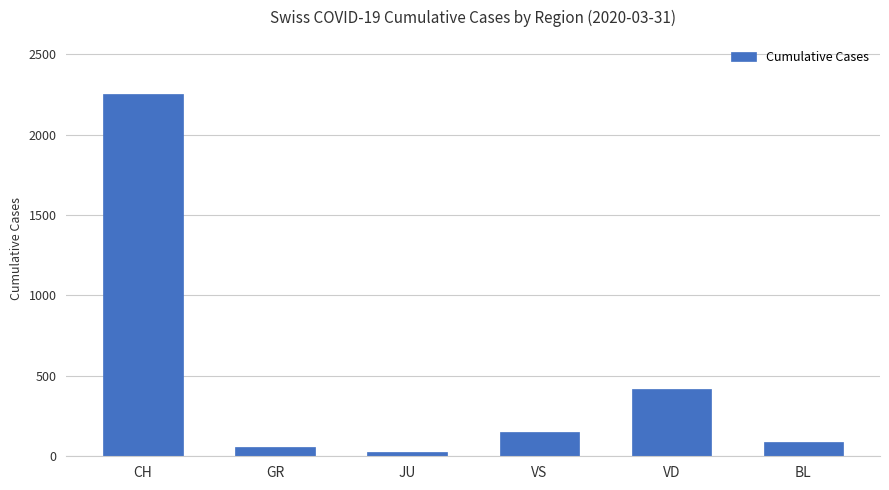

Which has a higher value, GR or VD?

VD